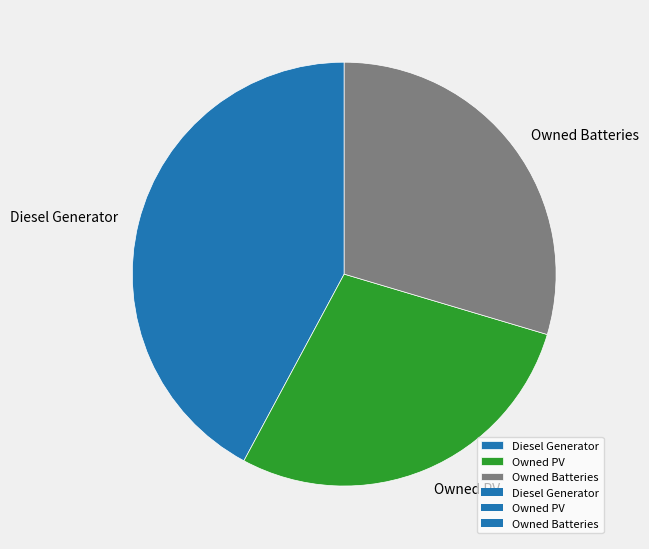

Rank the categories by value from lowest to highest.

Owned PV, Owned Batteries, Diesel Generator